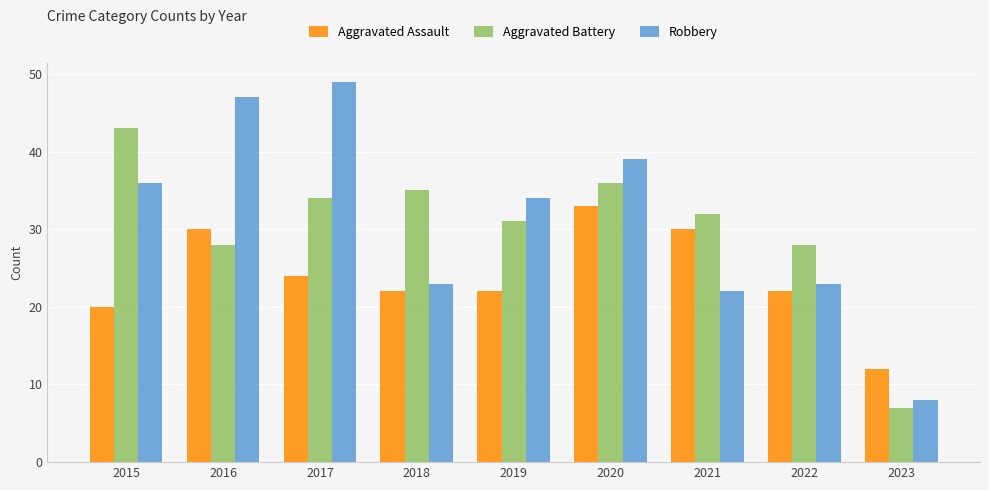

Does the chart contain any negative values?

No